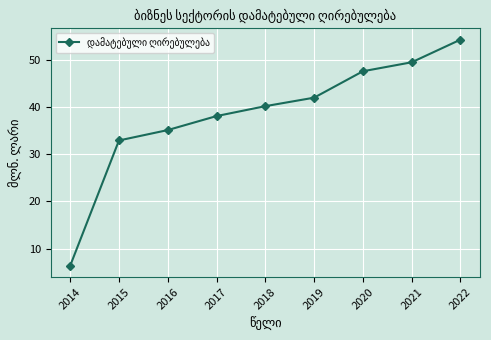

The value at 2015 is 32.9. True or false?

True